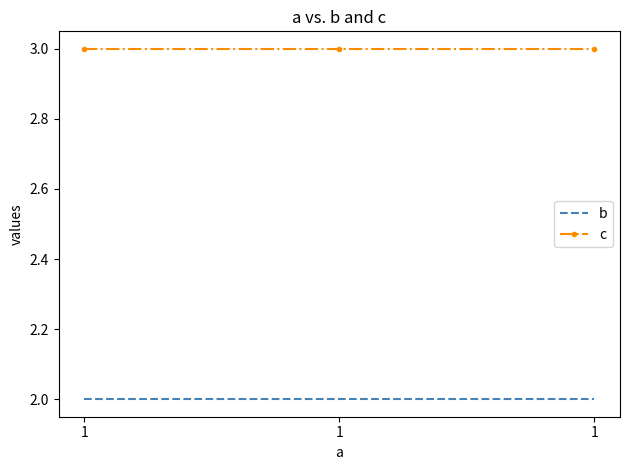

What is the total value across all series at 1?

5